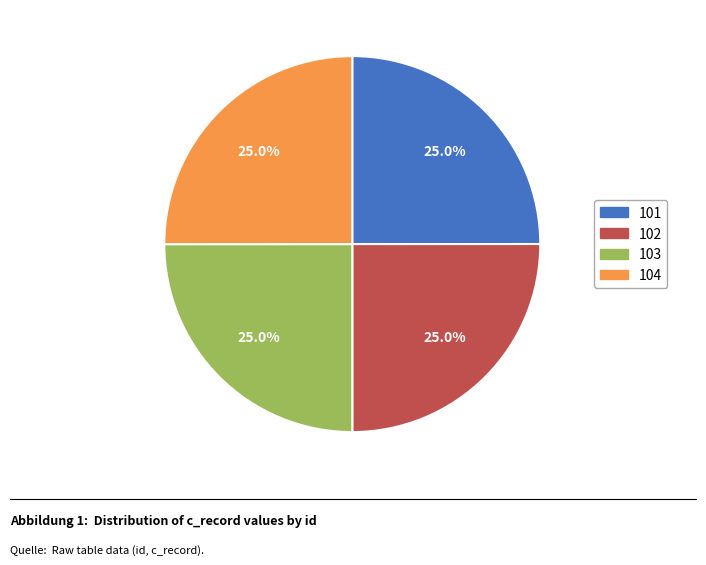

To the nearest percent, what portion does 101 represent?

25%